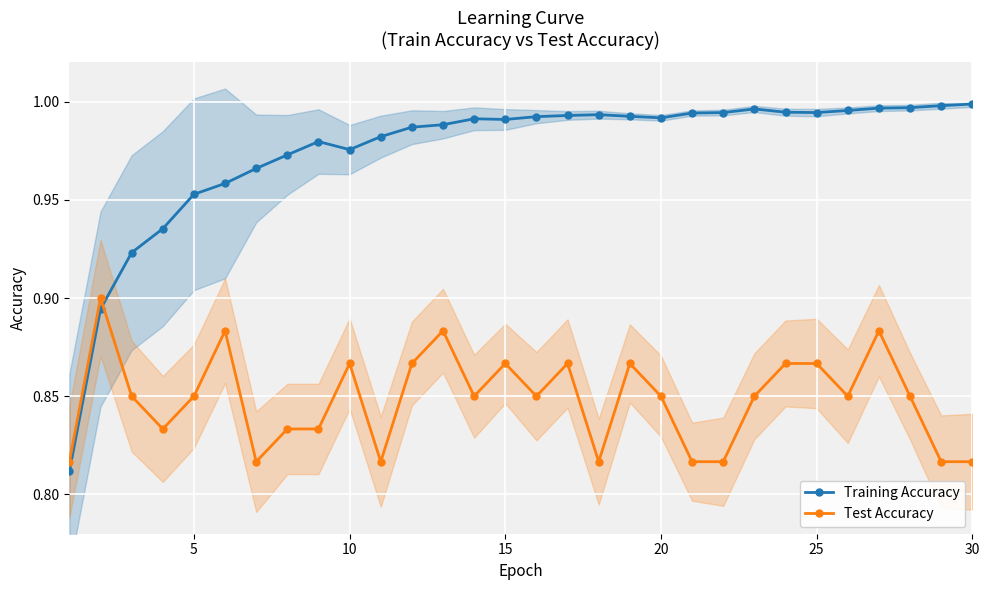

True or false: Training Accuracy and Test Accuracy intersect in this chart.

True